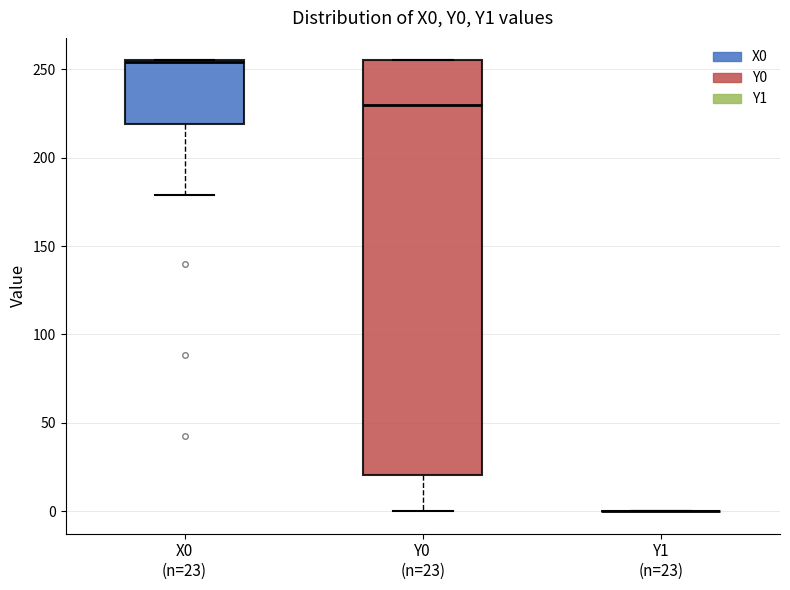

Reading left to right, transcribe this box plot: for each box, give where its median line is, the range the box spans, and where its two whiskers end, as read against the y-axis. The values are not printed on the chart, so give them approximately, as read against the axis.

X0 (n=23): median 255, box 220 to 255, whiskers 180 to 255
Y0 (n=23): median 230, box 20 to 255, whiskers 0 to 255
Y1 (n=23): box collapsed to a line at 0, whiskers 0 to 0